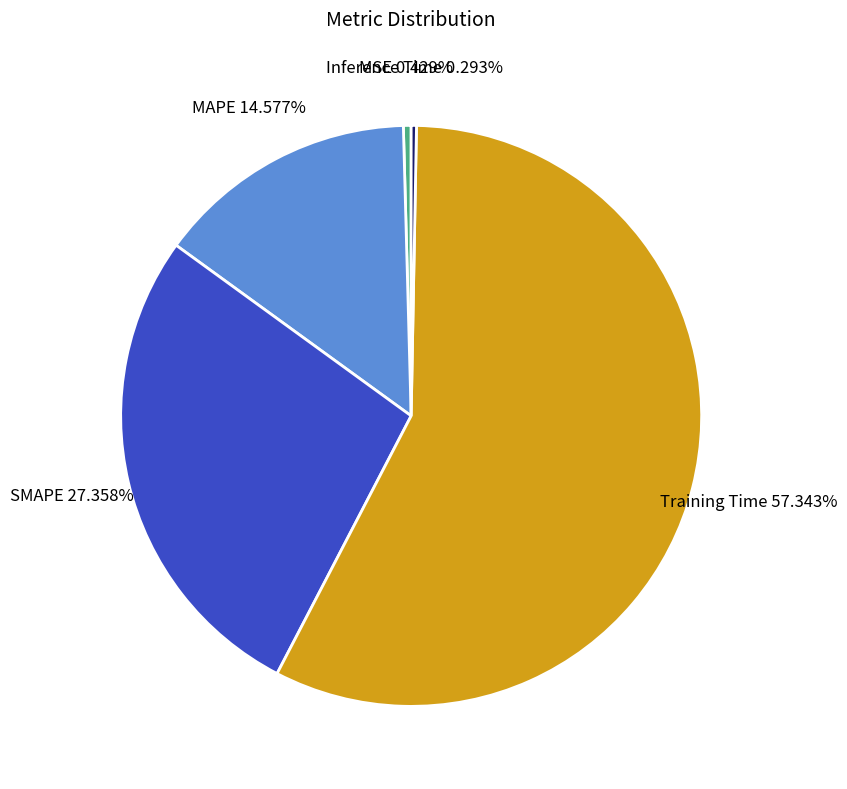

Is there a majority slice in this chart?

Yes